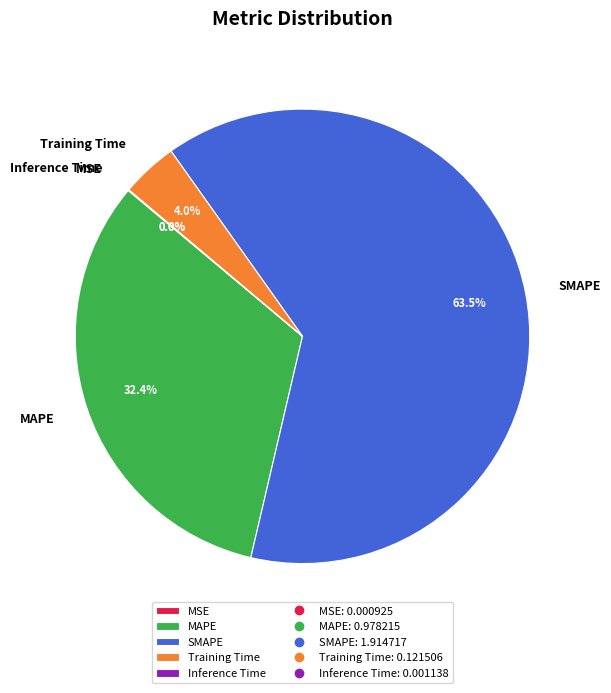

Which has a higher value, MAPE or Training Time?

MAPE